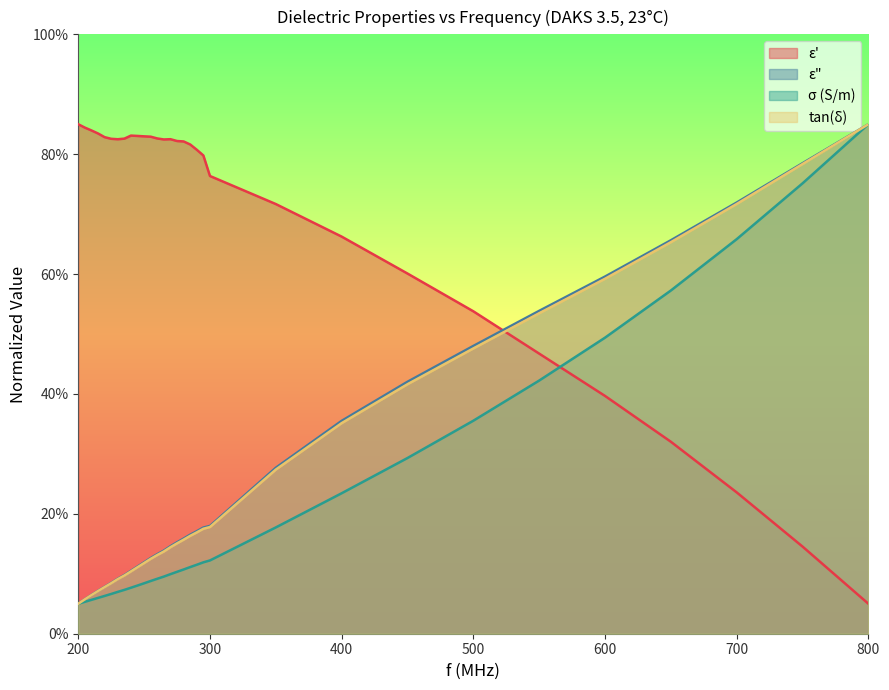

What is the average value of the epsilon_prime series?

69.1